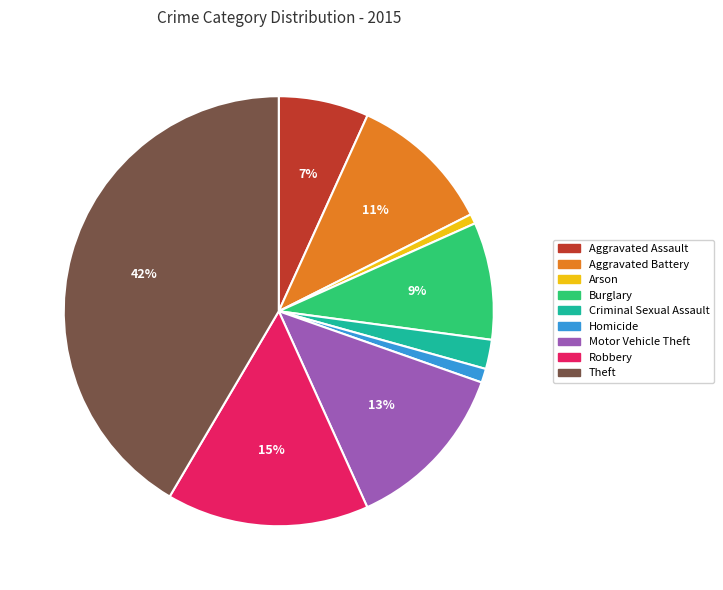

Does Theft represent more than half of the total?

No